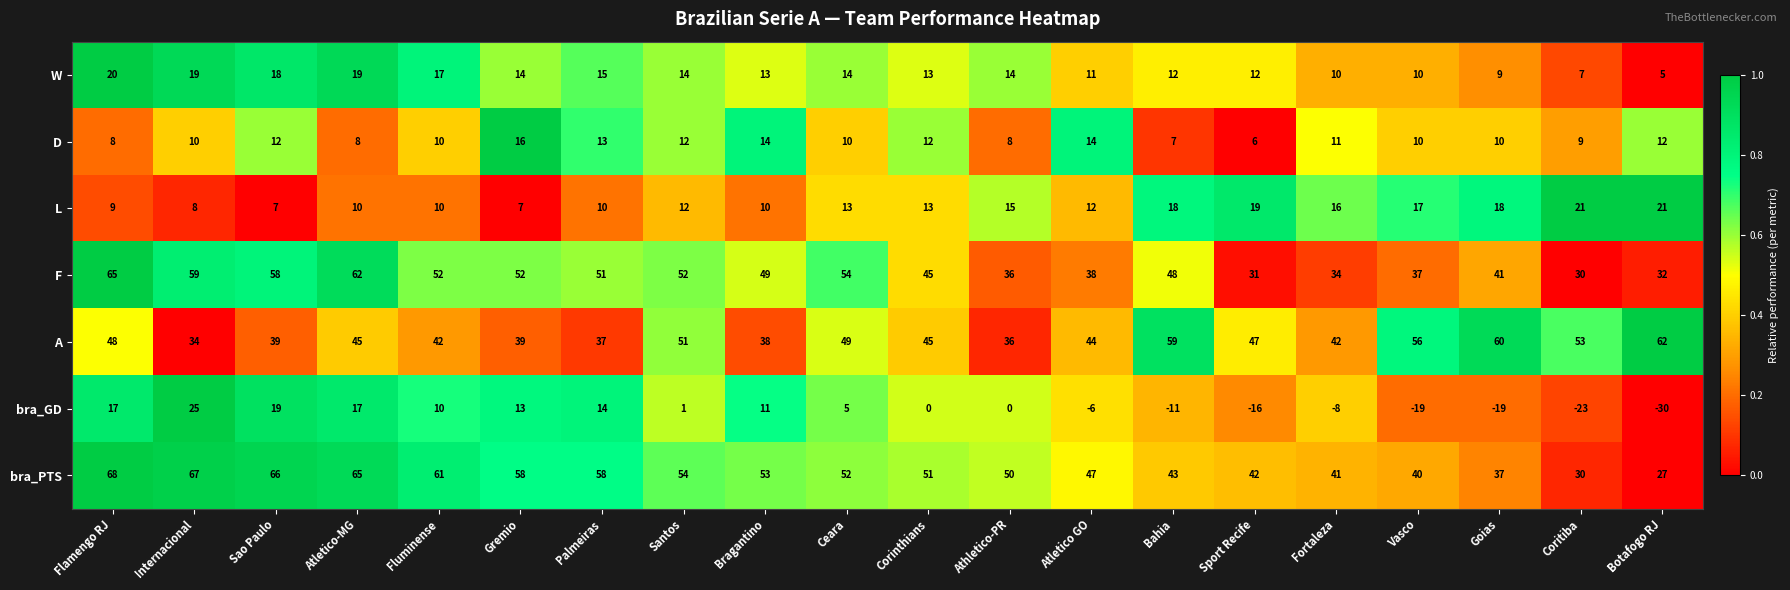

What is the total value across all series at Corinthians?

179